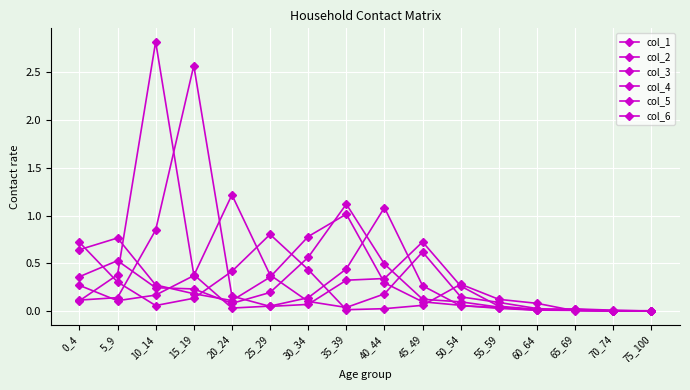

How many lines are shown in the chart?

6